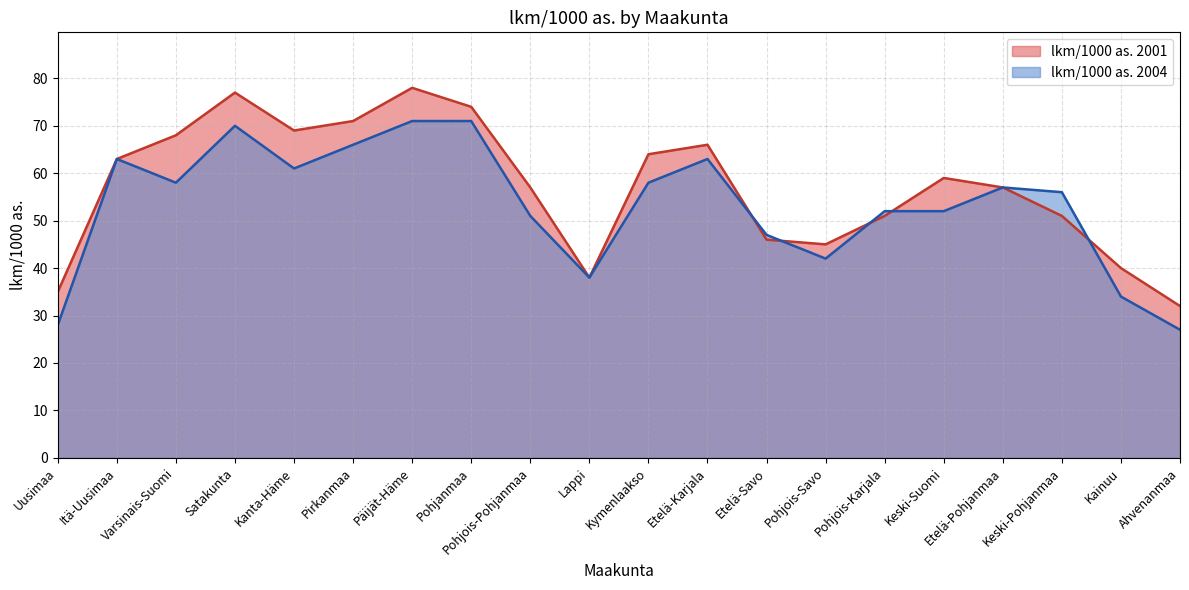

Reading left to right, list all the values displayed in this chart.

lkm/1000 as. 2001: Uusimaa=35	Itä-Uusimaa=63	Varsinais-Suomi=68	Satakunta=77	Kanta-Häme=69	Pirkanmaa=71	Päijät-Häme=78	Pohjanmaa=74	Pohjois-Pohjanmaa=57	Lappi=38	Kymenlaakso=64	Etelä-Karjala=66	Etelä-Savo=46	Pohjois-Savo=45	Pohjois-Karjala=51	Keski-Suomi=59	Etelä-Pohjanmaa=57	Keski-Pohjanmaa=51	Kainuu=40	Ahvenanmaa=32
lkm/1000 as. 2004: Uusimaa=28	Itä-Uusimaa=63	Varsinais-Suomi=58	Satakunta=70	Kanta-Häme=61	Pirkanmaa=66	Päijät-Häme=71	Pohjanmaa=71	Pohjois-Pohjanmaa=51	Lappi=38	Kymenlaakso=58	Etelä-Karjala=63	Etelä-Savo=47	Pohjois-Savo=42	Pohjois-Karjala=52	Keski-Suomi=52	Etelä-Pohjanmaa=57	Keski-Pohjanmaa=56	Kainuu=34	Ahvenanmaa=27